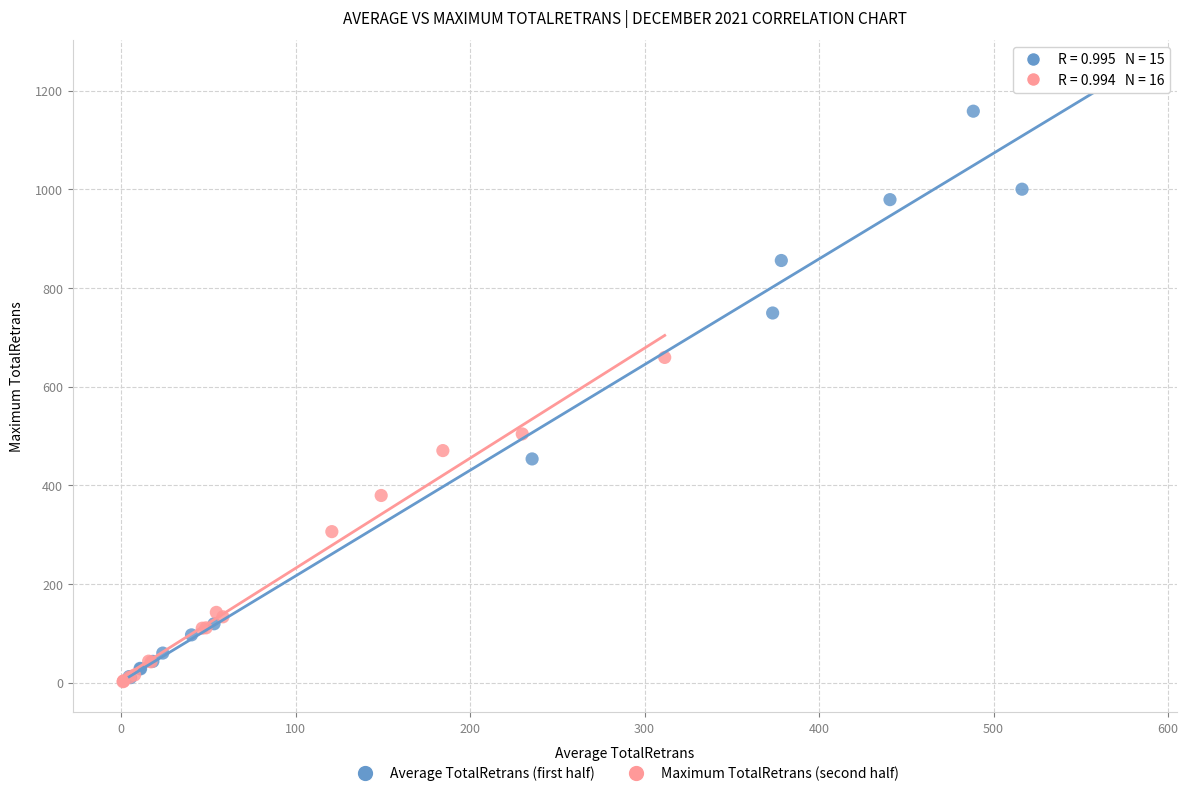

Which series reaches the maximum Y coordinate?

Average TotalRetrans (first half)